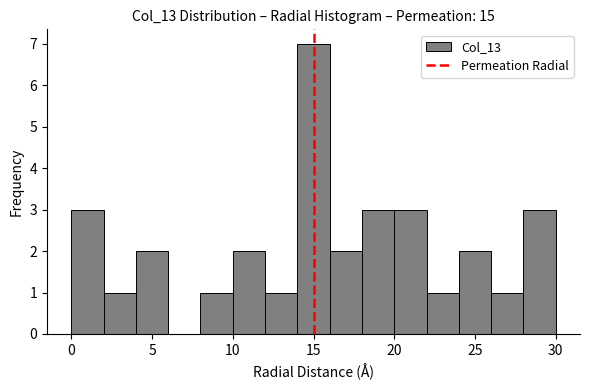

Reading left to right, transcribe this chart: for each bar, give the range it covers on the x-axis and its height. The values are not printed on the chart, so give them approximately, as read against the axis.

0 to 2: 3
2 to 4: 1
4 to 6: 2
6 to 8: 0
8 to 10: 1
10 to 12: 2
12 to 14: 1
14 to 16: 7
16 to 18: 2
18 to 20: 3
20 to 22: 3
22 to 24: 1
24 to 26: 2
26 to 28: 1
28 to 30: 3